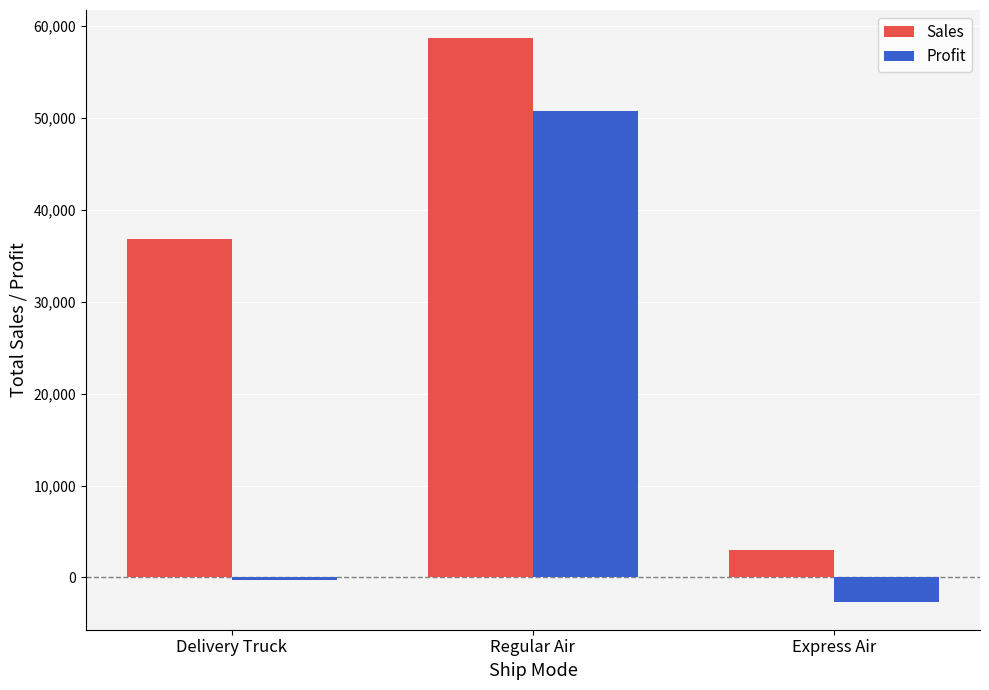

What is the total value across all series at Regular Air?

109485.4